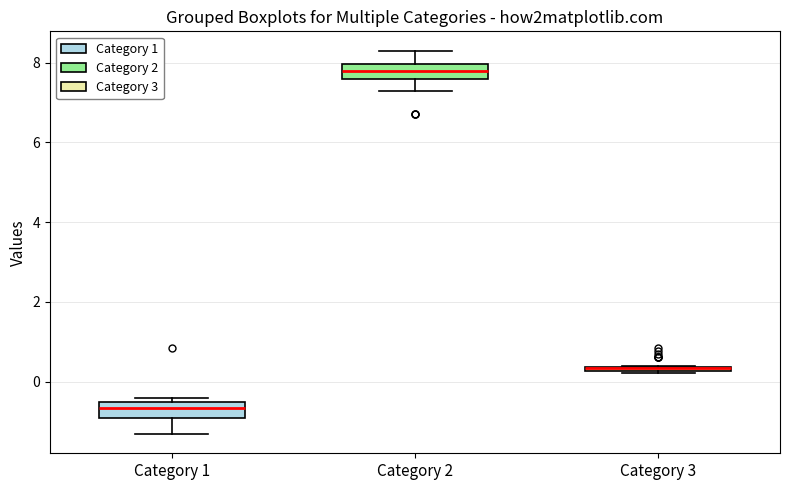

Where does the lower whisker of the box for Category 1 end on the y-axis? The values are not printed on the chart, so give them approximately, as read against the axis.

-1.4